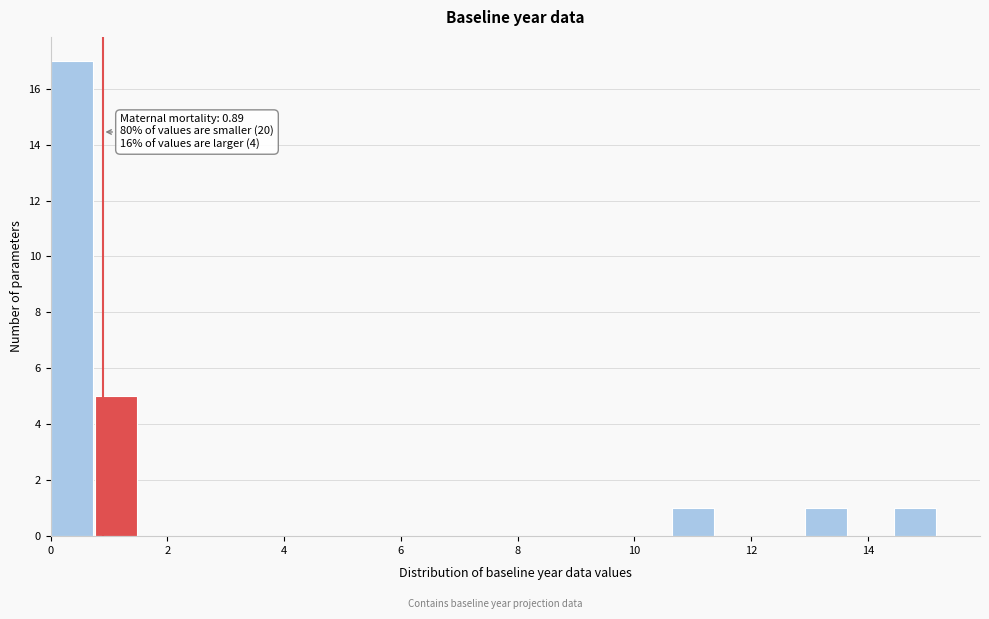

Read against the x-axis, roughly where is the centre of the tallest bar?

0.4